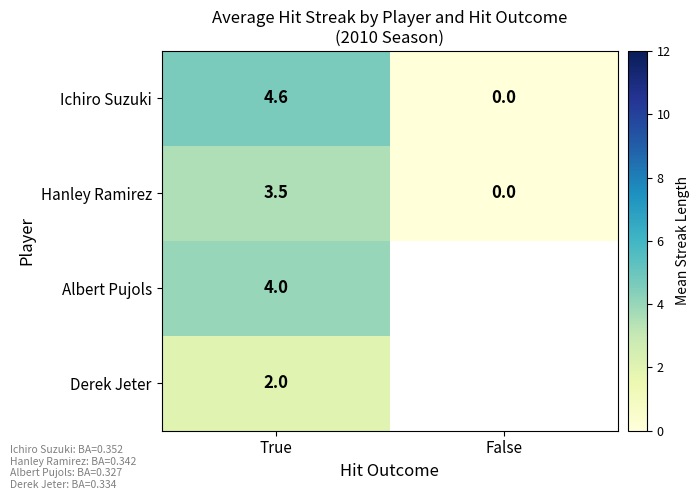

Rank the categories by Ichiro Suzuki value from lowest to highest.

False, True